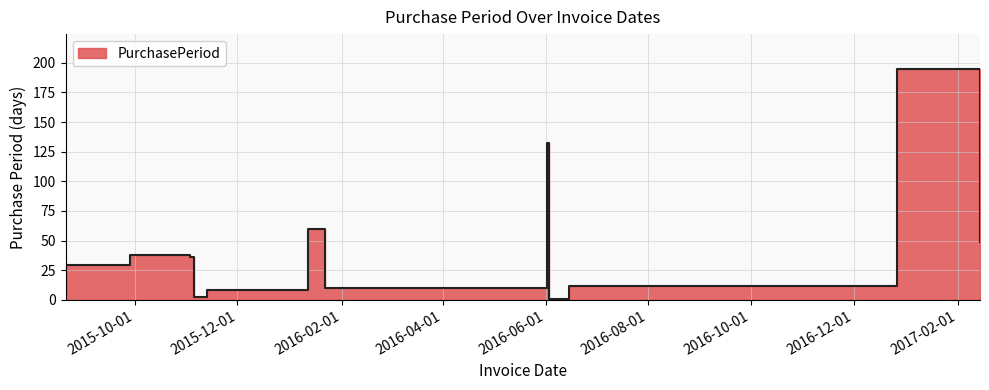

Read the value at 2016-01-12, to the nearest 50.

50